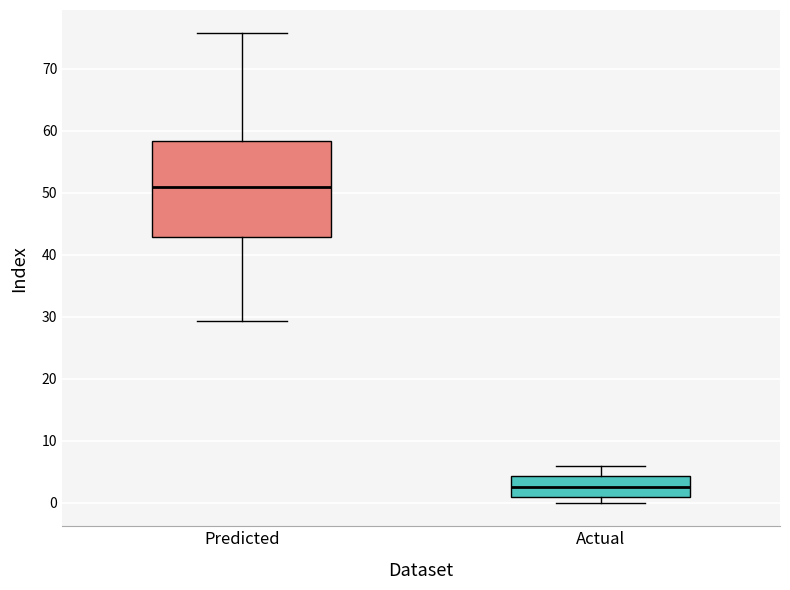

Which box's median line is the highest?

Predicted